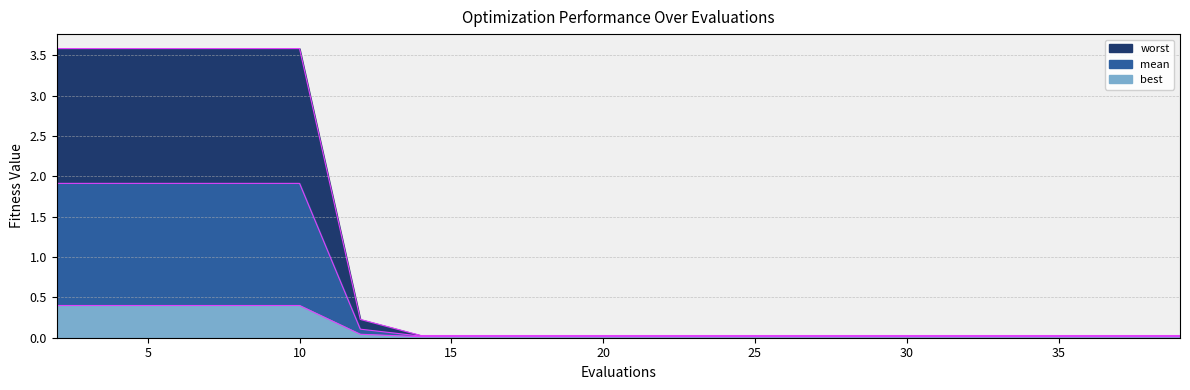

At which category is the sum across all series the highest?

2